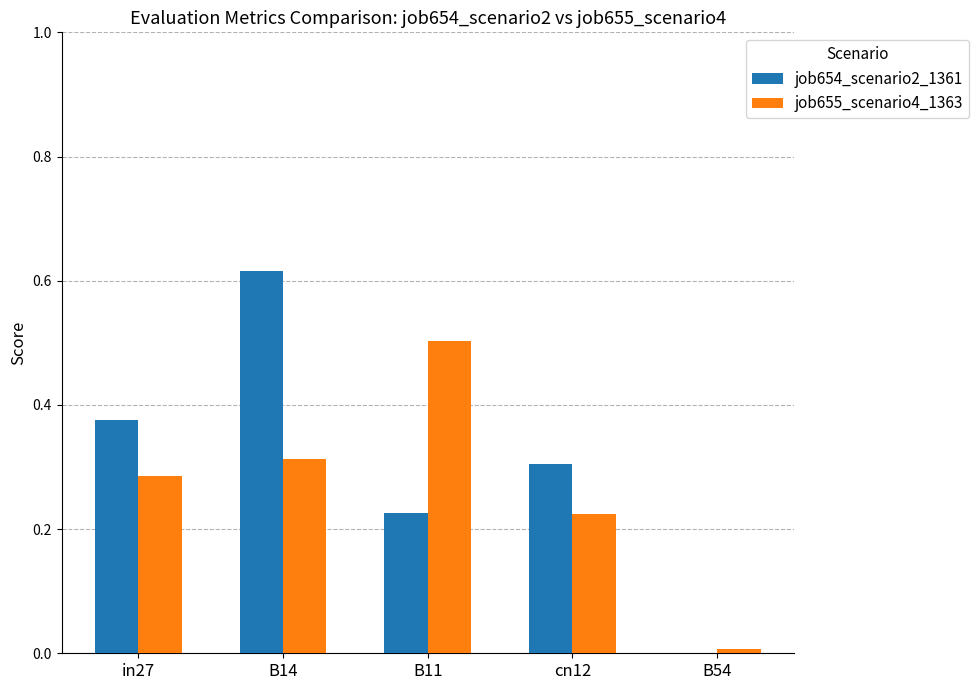

At which label does job654_scenario2_1361 reach its peak?

B14